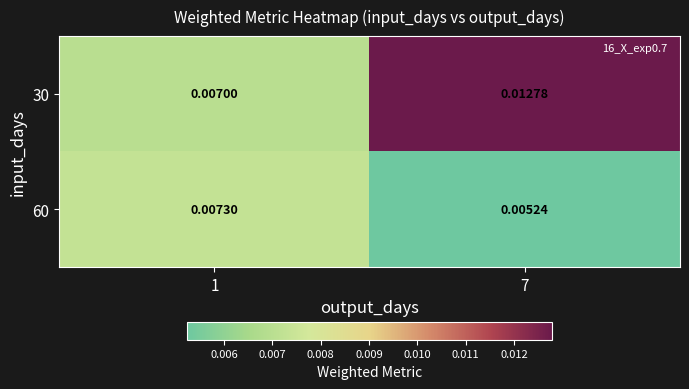

Which label corresponds to the smallest value in the chart?

7